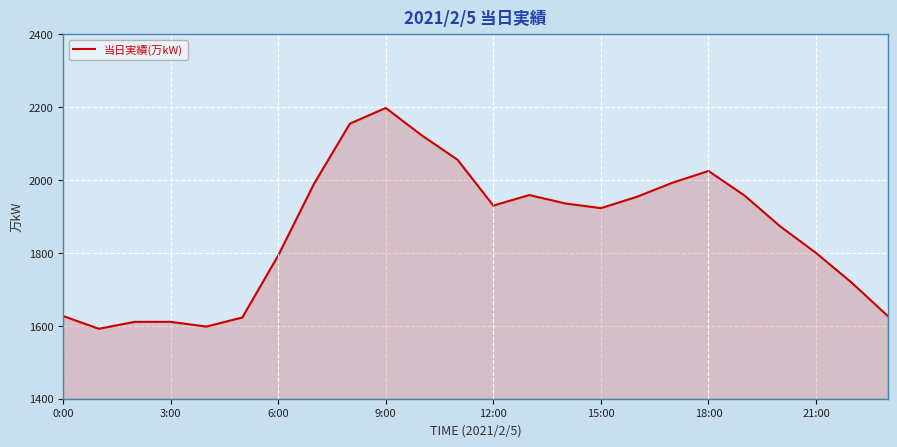

What is the difference between the maximum and minimum values?

606